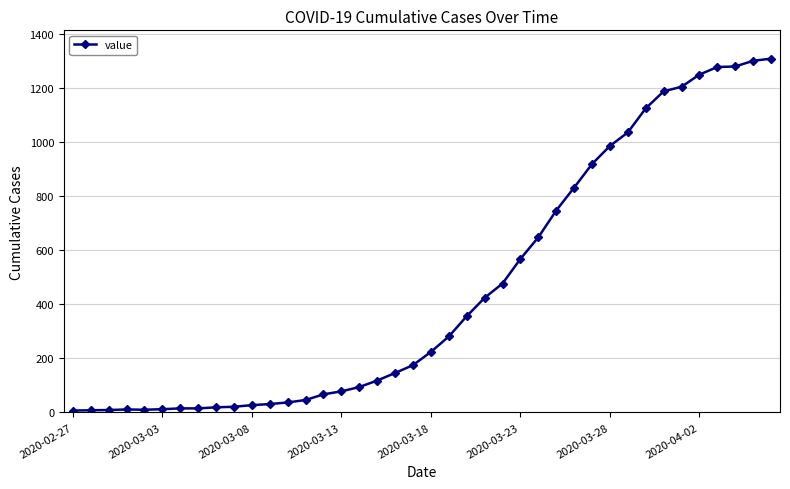

What is the average value?

460